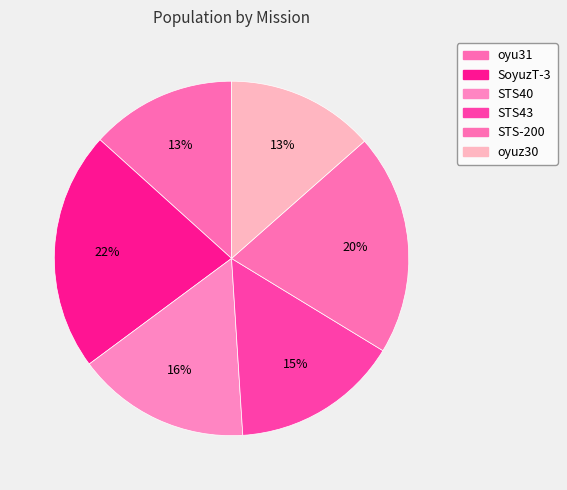

True or false: oyuz30 accounts for 24% of the total.

False